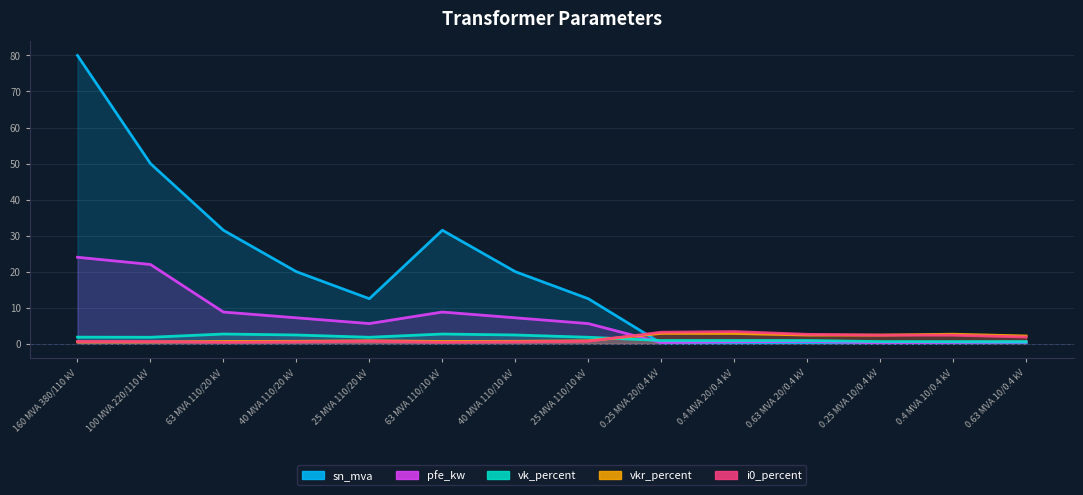

Reading left to right, extract all data points from this chart.

pfe_kw: 24.0	22.0	8.8	7.2	5.6	8.8	7.2	5.6	0.3	0.5	0.7	0.2	0.4	0.5
vkr_percent: 0.5	0.5	0.6	0.7	0.8	0.6	0.7	0.8	2.9	2.9	2.4	2.4	2.6	2.2
i0_percent: 0.6	0.6	0.4	0.5	0.7	0.4	0.5	0.7	3.2	3.4	2.6	2.4	2.4	1.9
sn_mva: 80.0	50.0	31.5	20.0	12.5	31.5	20.0	12.5	0.1	0.2	0.3	0.1	0.2	0.3
vk_percent: 1.8	1.8	2.7	2.4	1.8	2.7	2.4	1.8	0.9	0.9	0.9	0.6	0.6	0.6